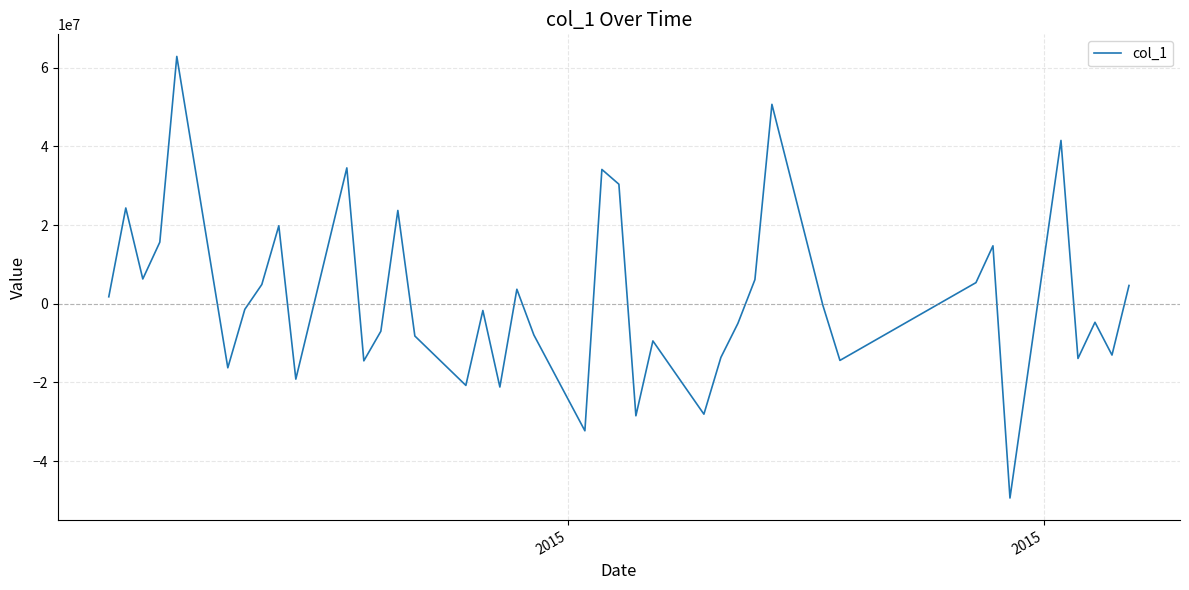

What is the maximum value shown in the chart?

62888780.0